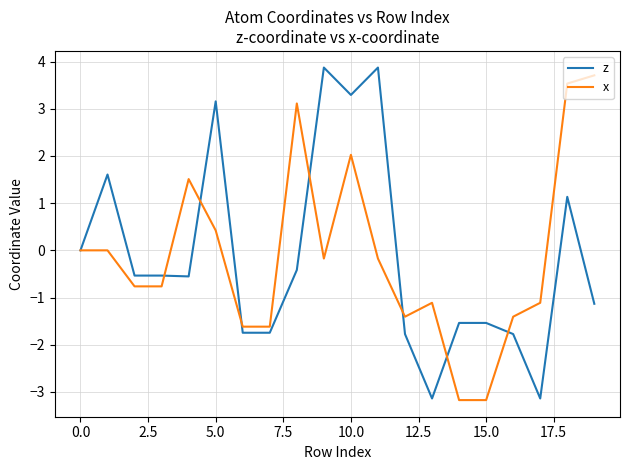

What is the maximum value shown in the chart?

3.9